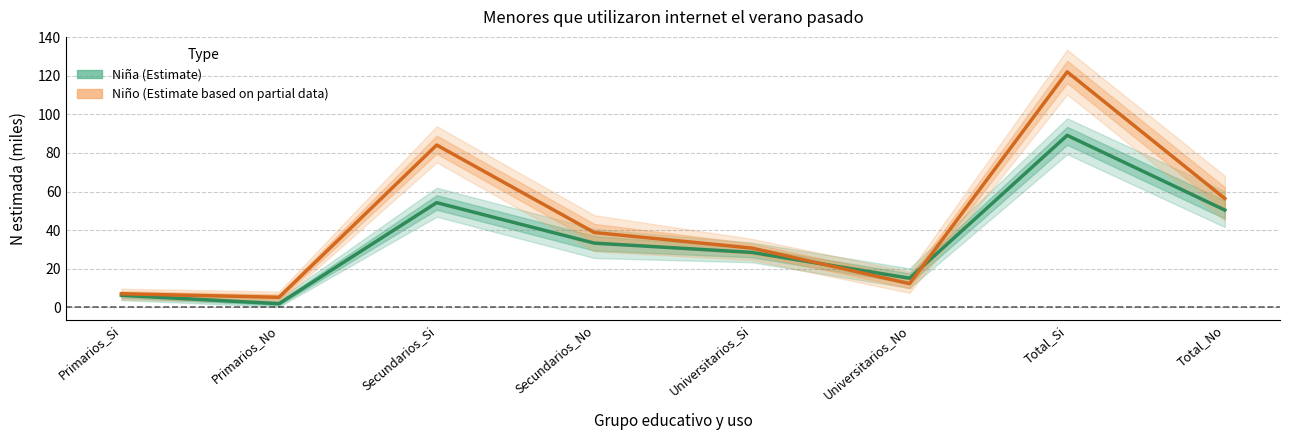

What position from the right is Primarios_Si?

8